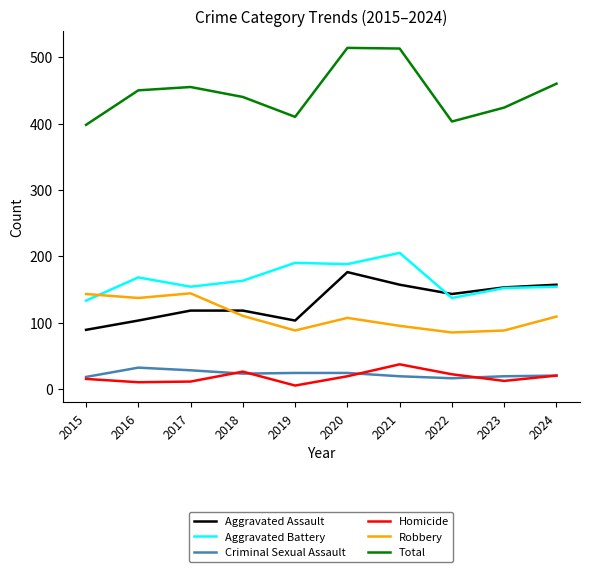

What is the maximum value shown in the chart?

514